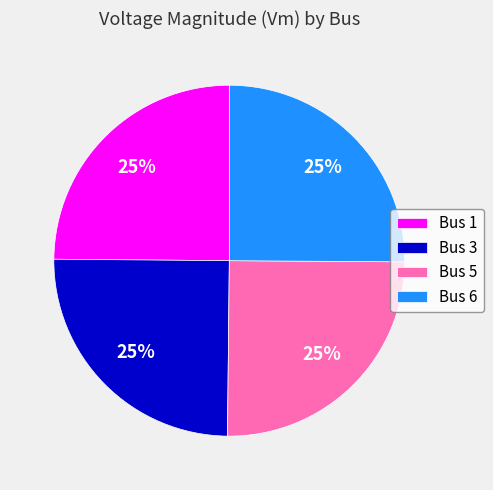

True or false: Bus 5 accounts for 19% of the total.

False